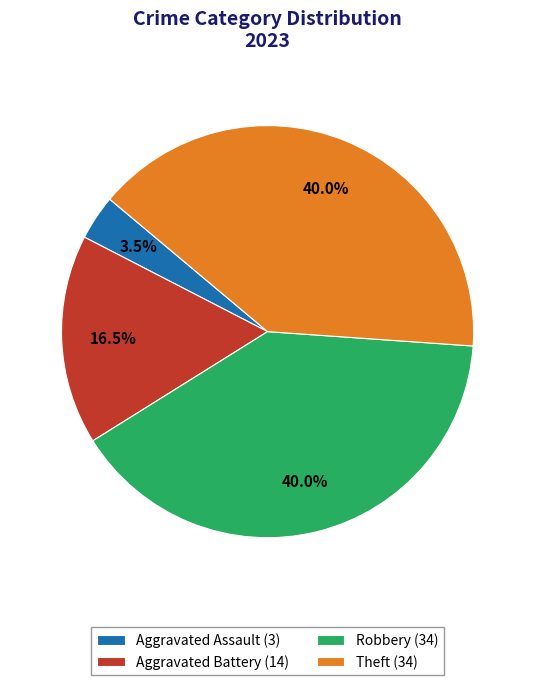

To the nearest percent, what is the difference between the largest and smallest slice percentages?

36%